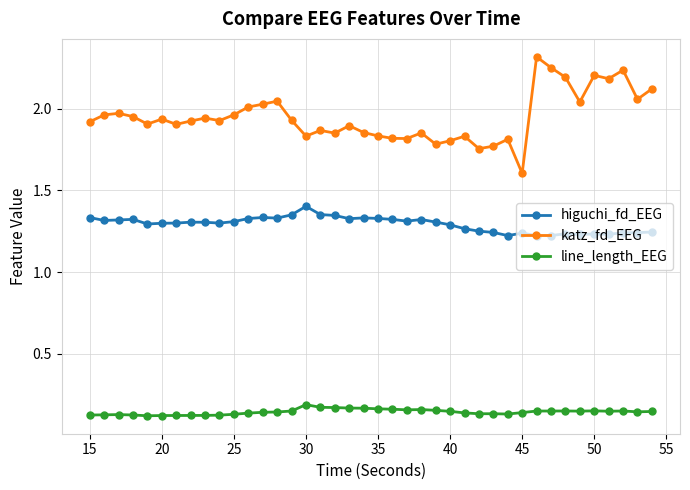

At how many categories does at least one series exceed 2?

12